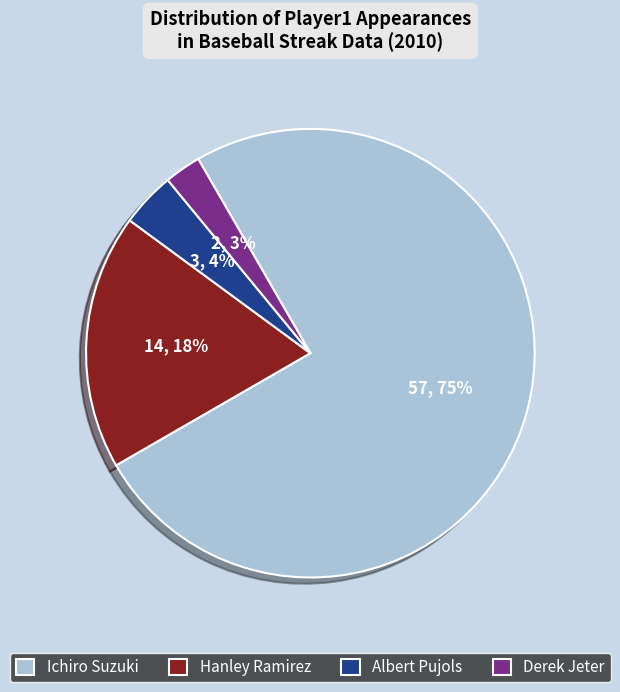

To the nearest percent, what portion does Hanley Ramirez represent?

18%